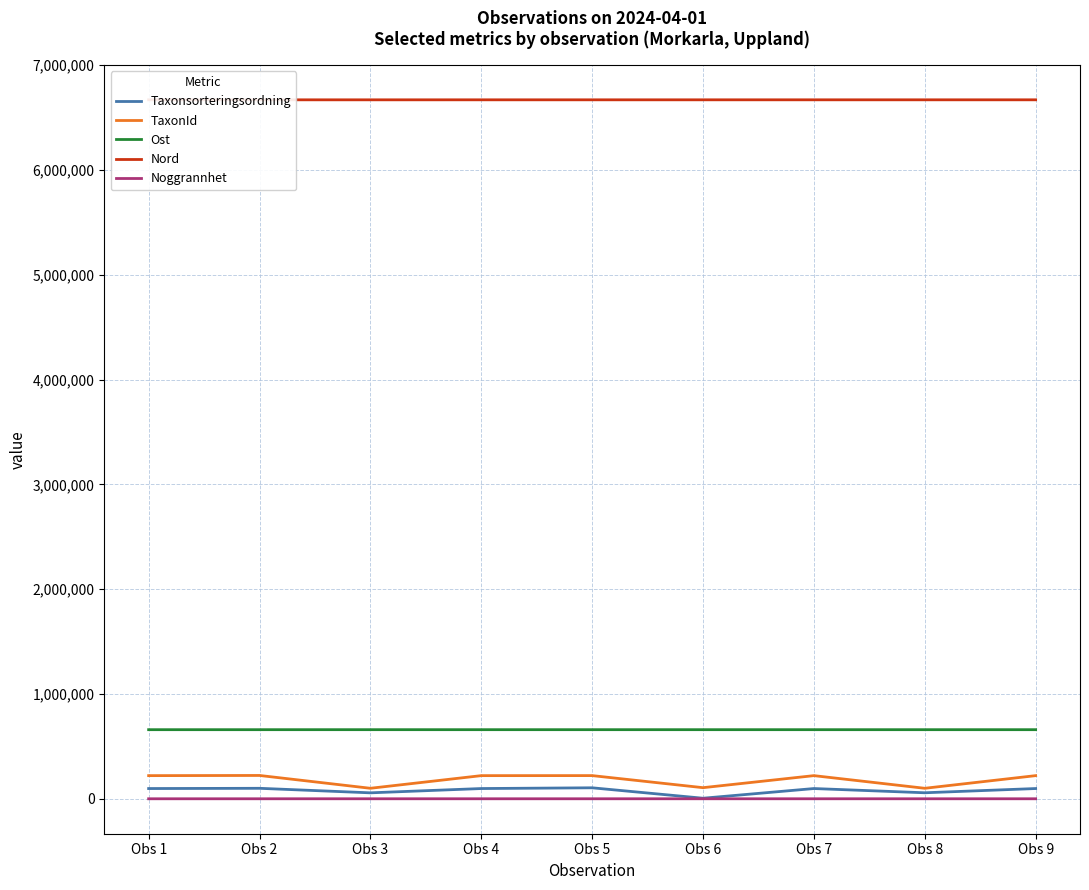

At which label does Taxonsorteringsordning first exceed 97650?

Obs 2